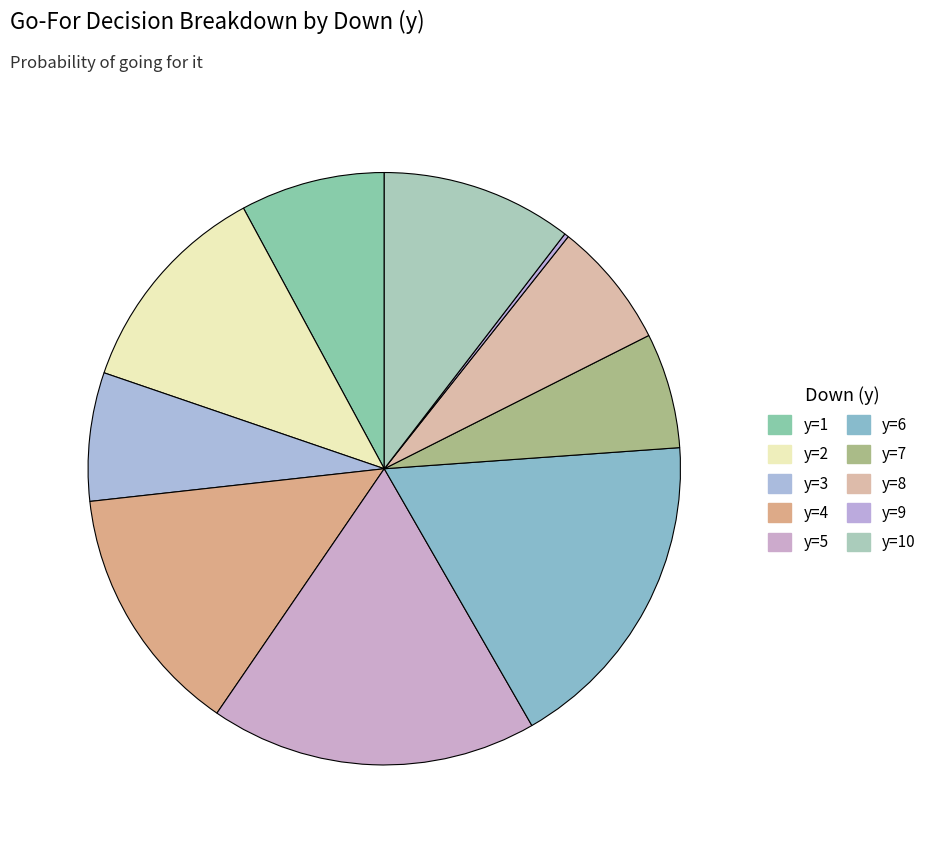

To the nearest percent, what is the average slice percentage?

10%